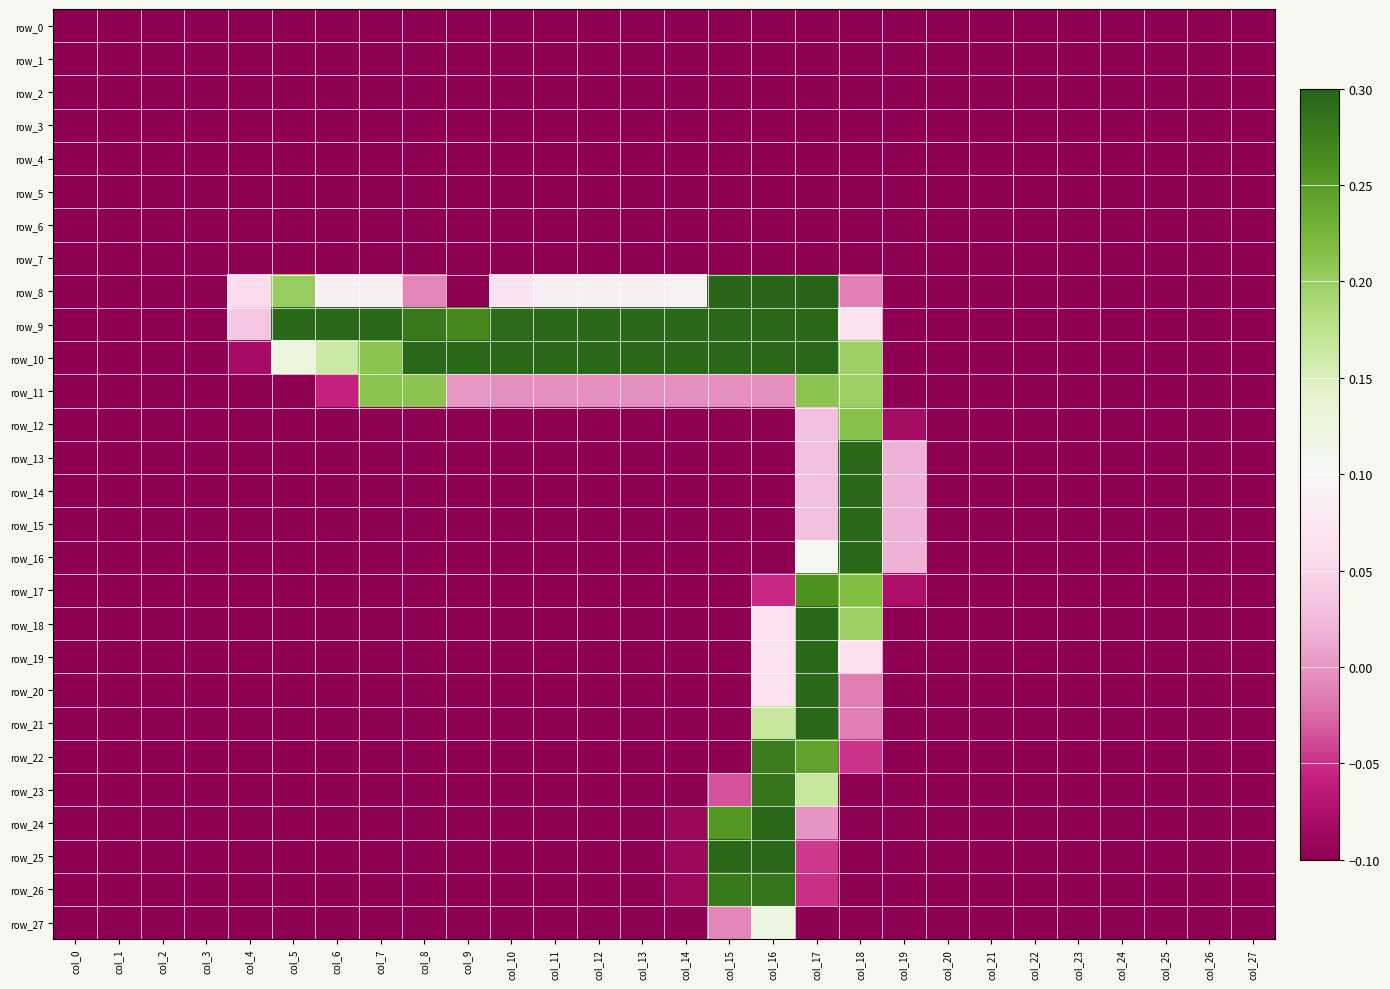

True or false: row_7 has a value of -0.2 at col_18.

False